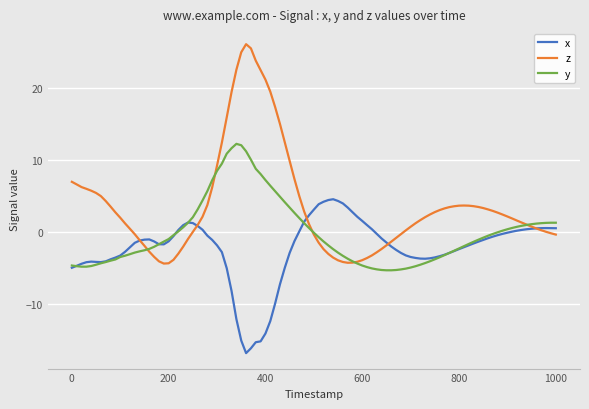

What is the highest value of the z series?

26.0